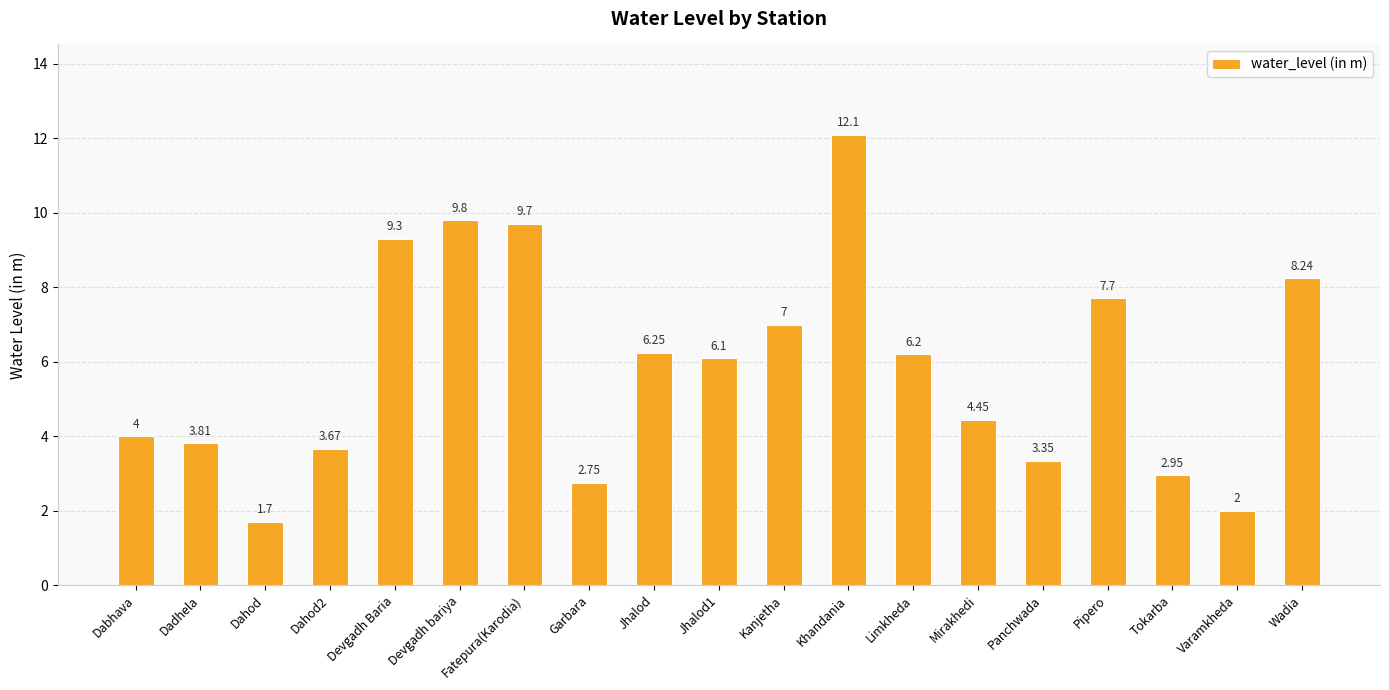

What is the greatest value displayed?

12.1